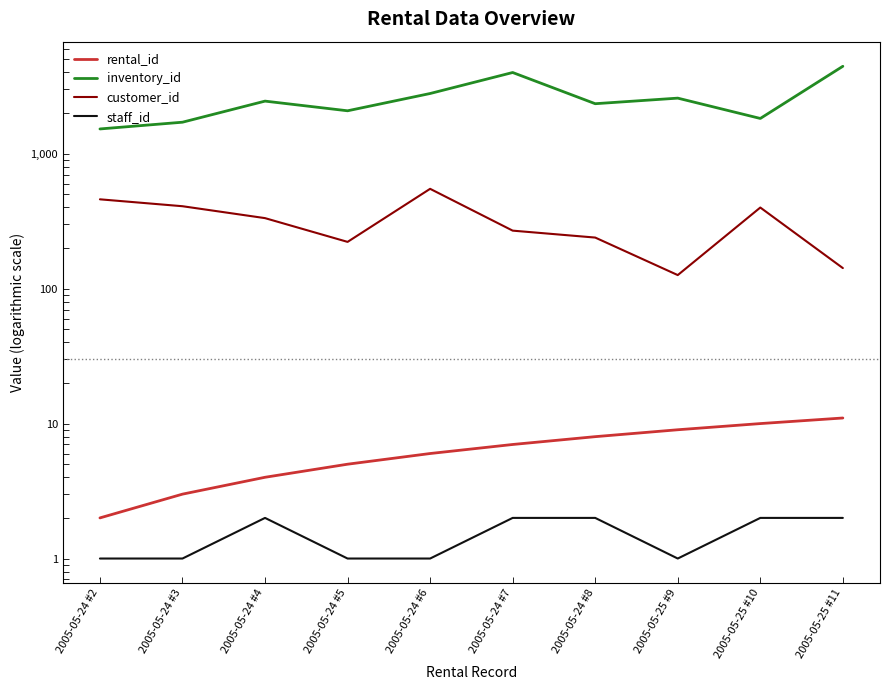

The value of customer_id at 2005-05-24 #8 is 239. True or false?

True